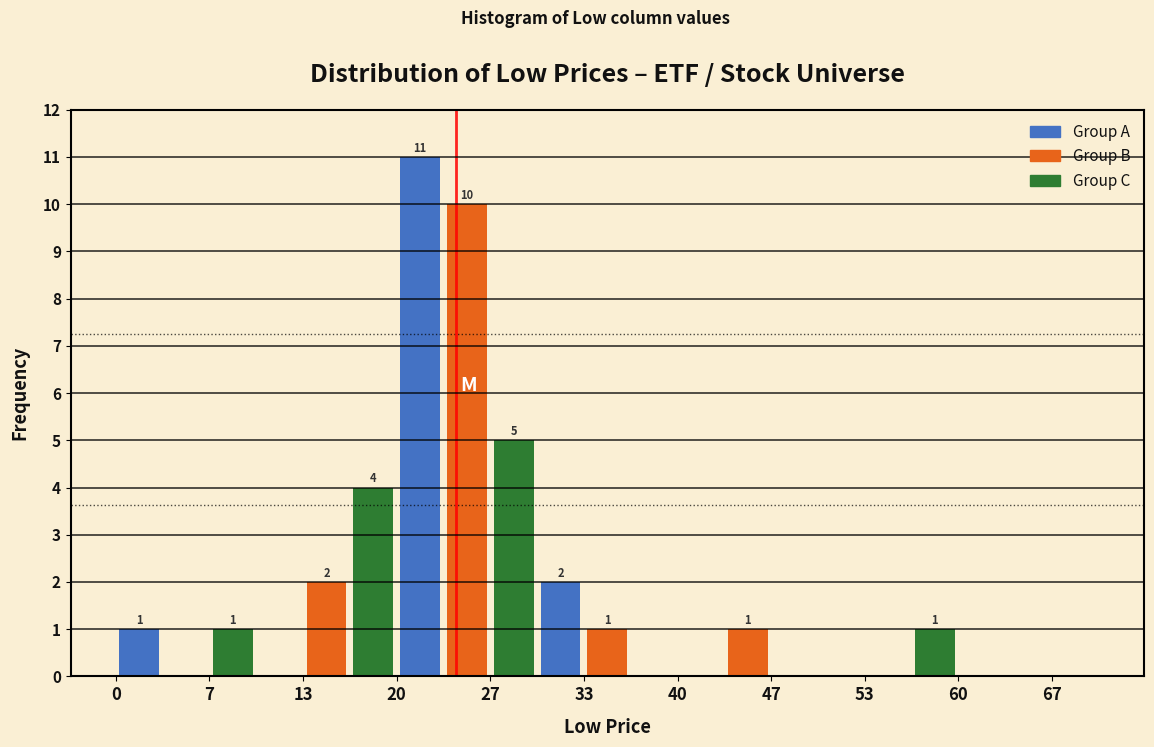

Around what value on the x-axis is the tallest bar? Give the approximate position of its centre, as read against the axis.

22